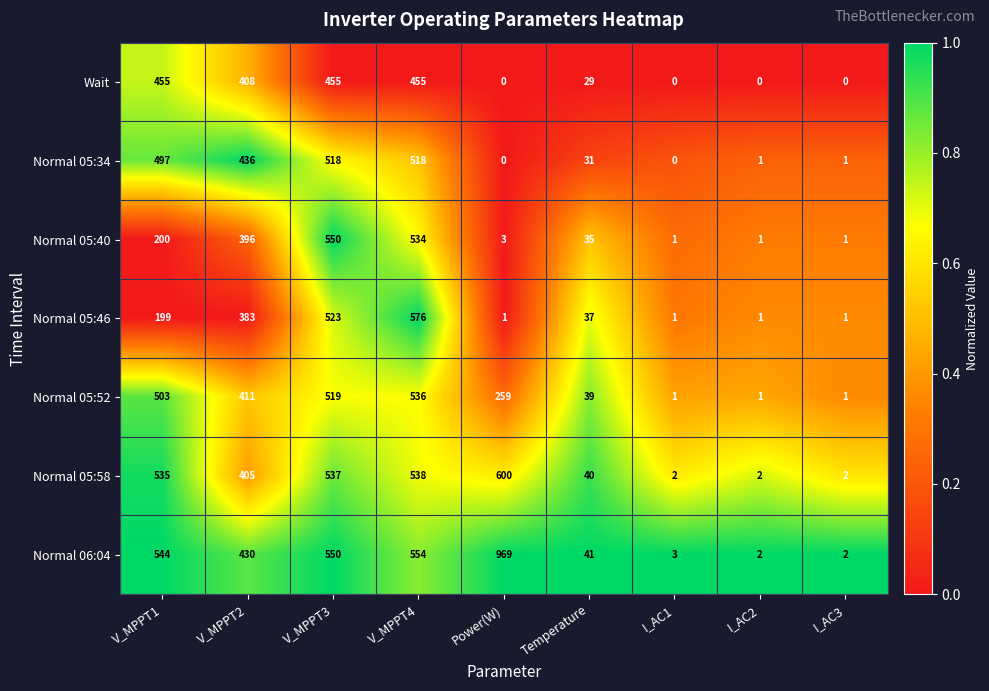

The Normal 05:34 series shows 0 at I_AC1. True or false?

True